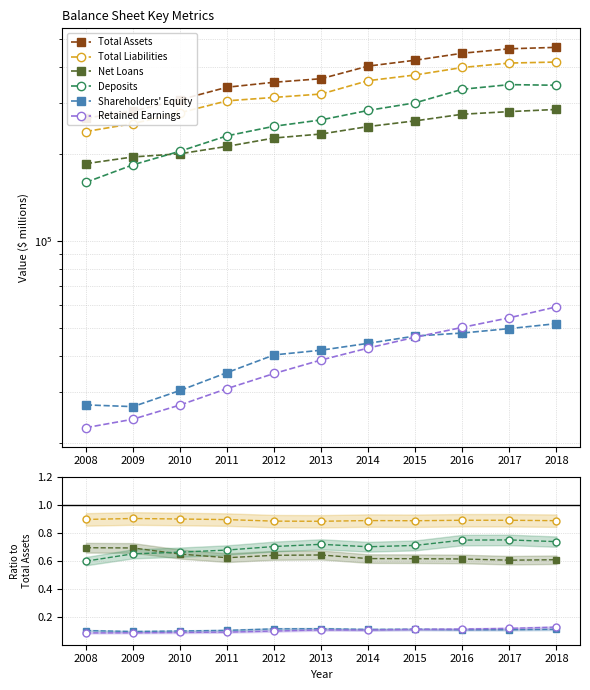

At which category is the sum across all series the highest?

2018